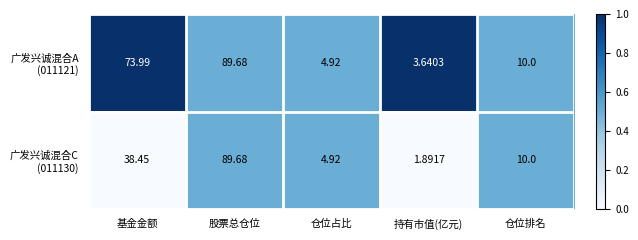

What is the total value across all series at 股票总仓位?

179.4